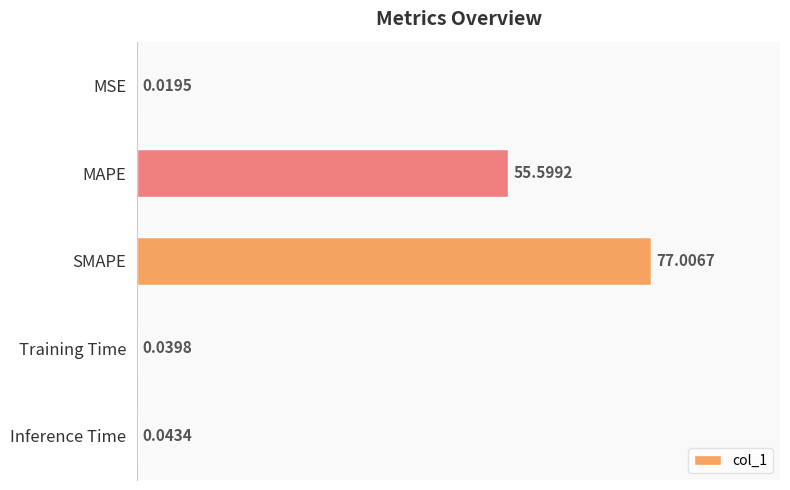

At which category does the chart reach its peak across all series?

SMAPE